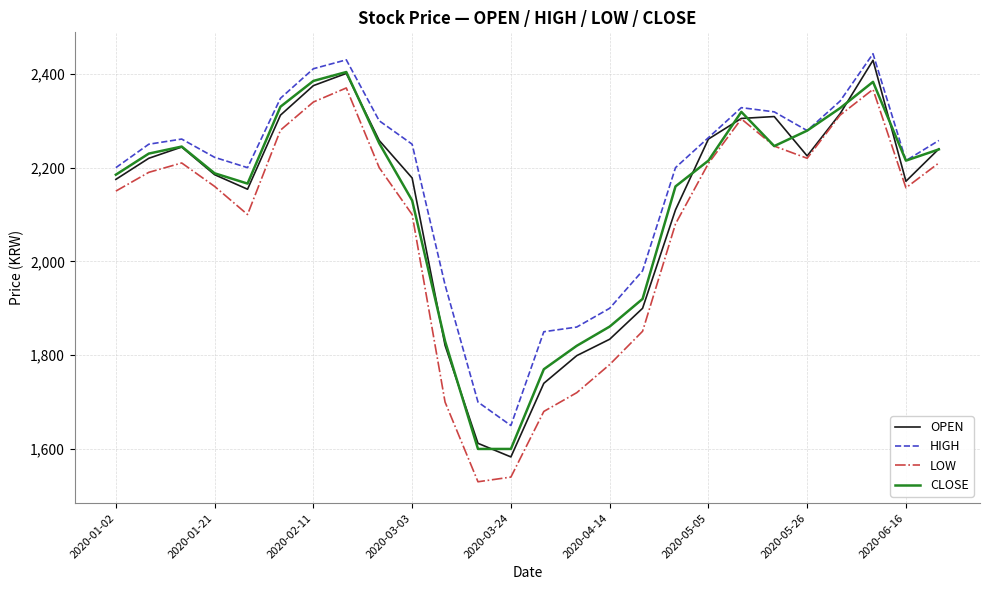

At how many categories does at least one series exceed 1677?

25